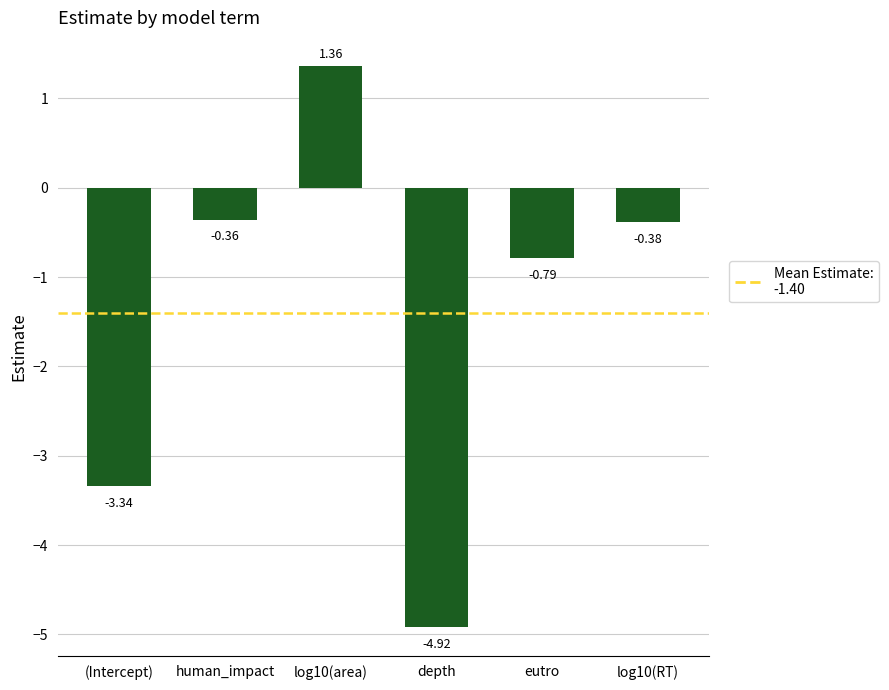

What is the difference between the second highest and second lowest values?

3.0